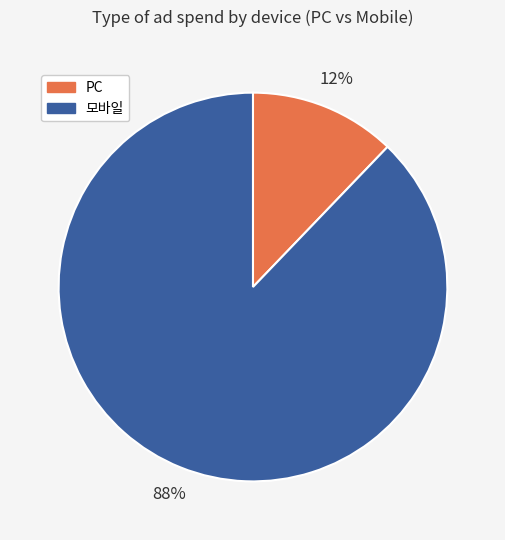

How many slices are in this pie chart?

2